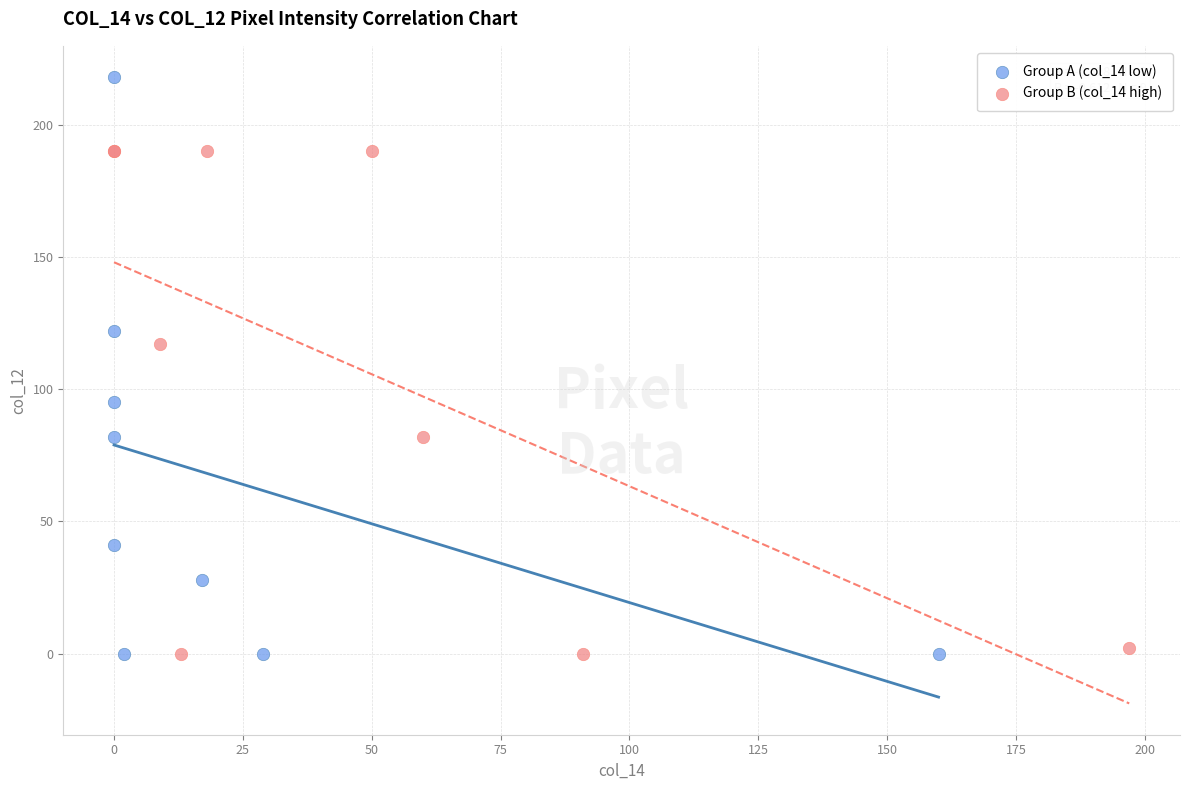

Which series reaches the maximum Y coordinate?

Group A (col_14 low)